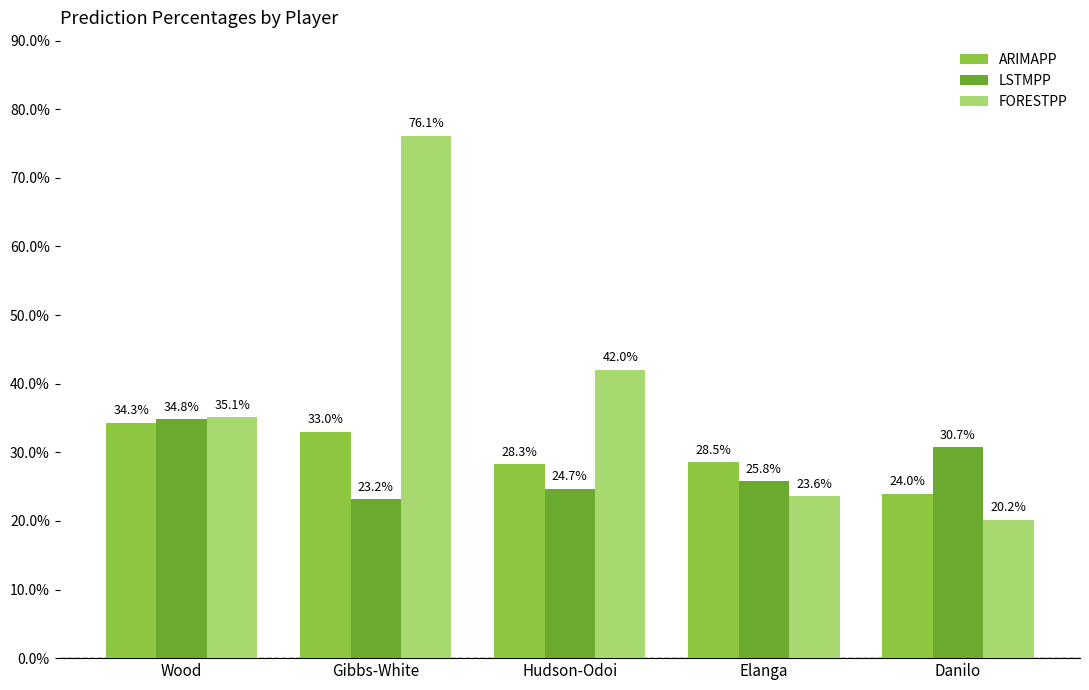

What are all the series names shown in the legend?

ARIMAPP, LSTMPP, FORESTPP